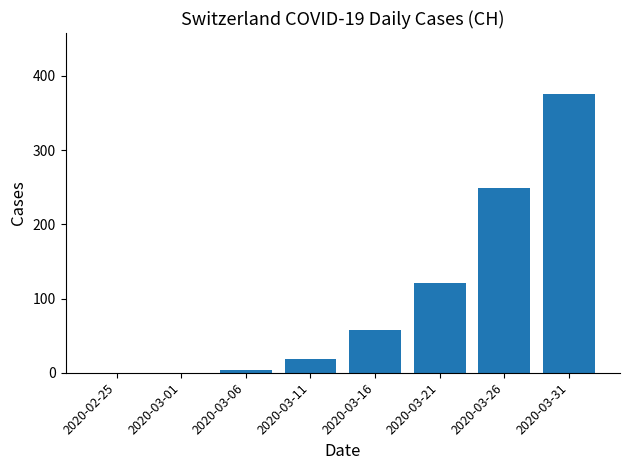

What is the sum of all values?

825